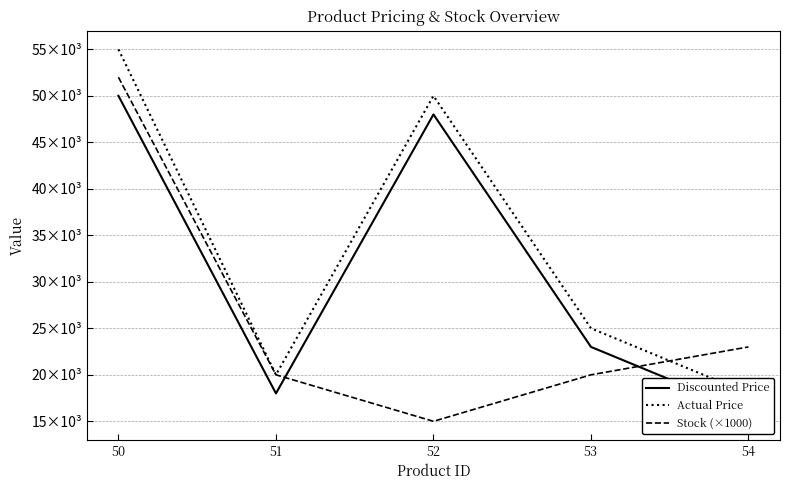

The Stock (×1000) series shows 52000 at 50. True or false?

True